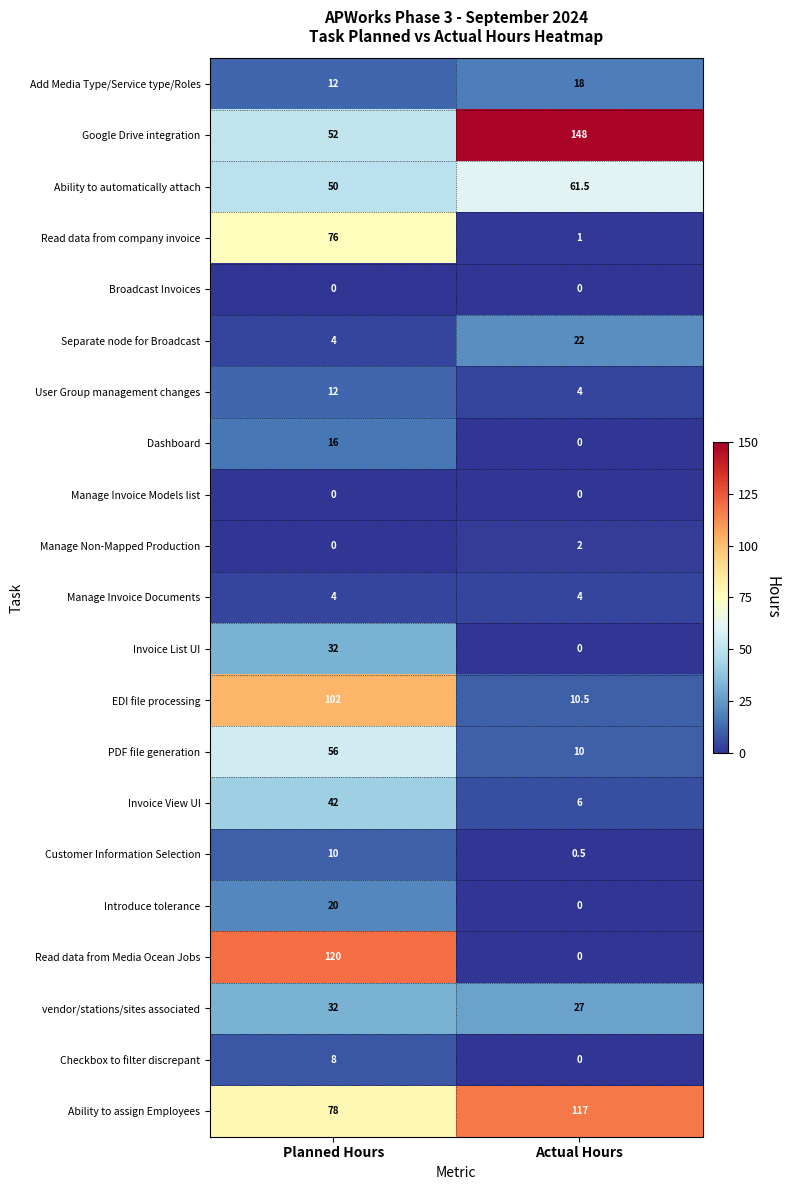

What is the sum of the Add Media Type/Service type/Roles values at Planned Hours and Actual Hours?

30.0